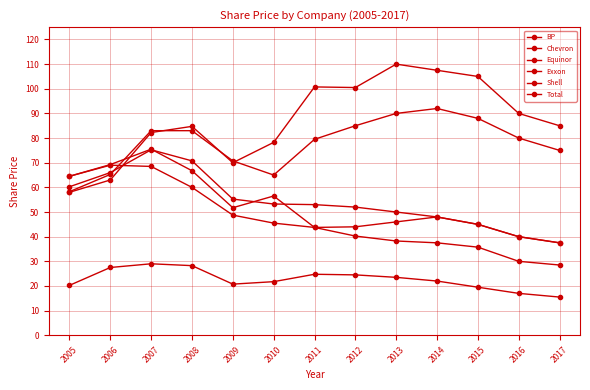

Is this an area chart (filled region under the line)?

No